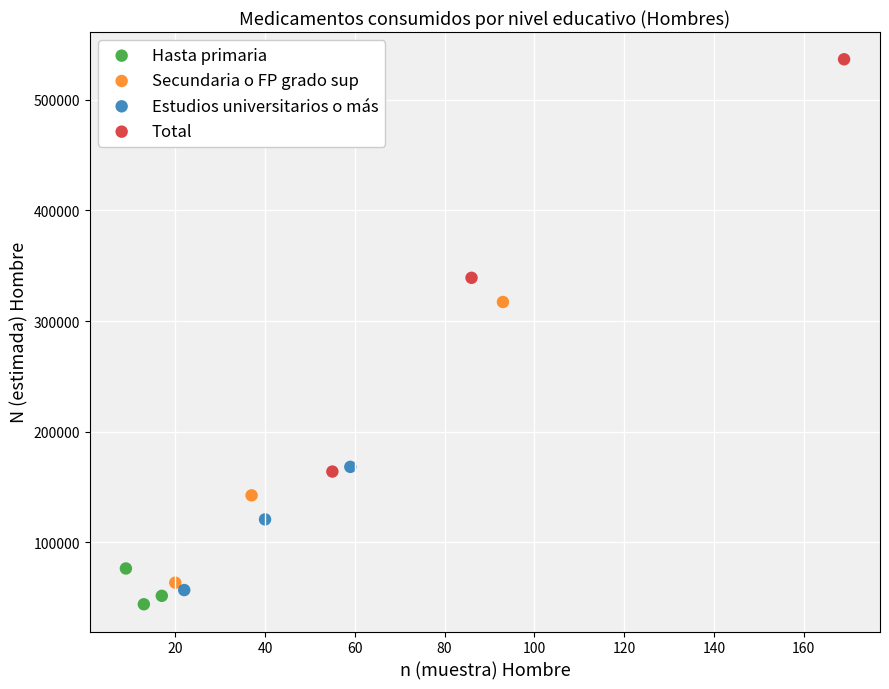

Which series reaches the maximum Y coordinate?

Total